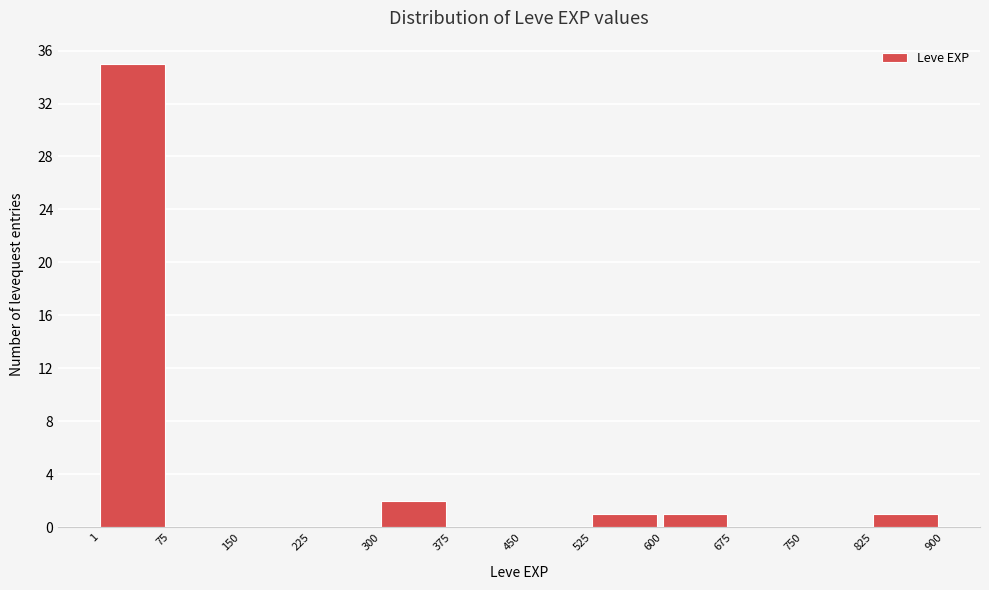

What is the height of the bar covering 1 to 75 on the x-axis? The values are not printed on the chart, so give them approximately, as read against the axis.

35